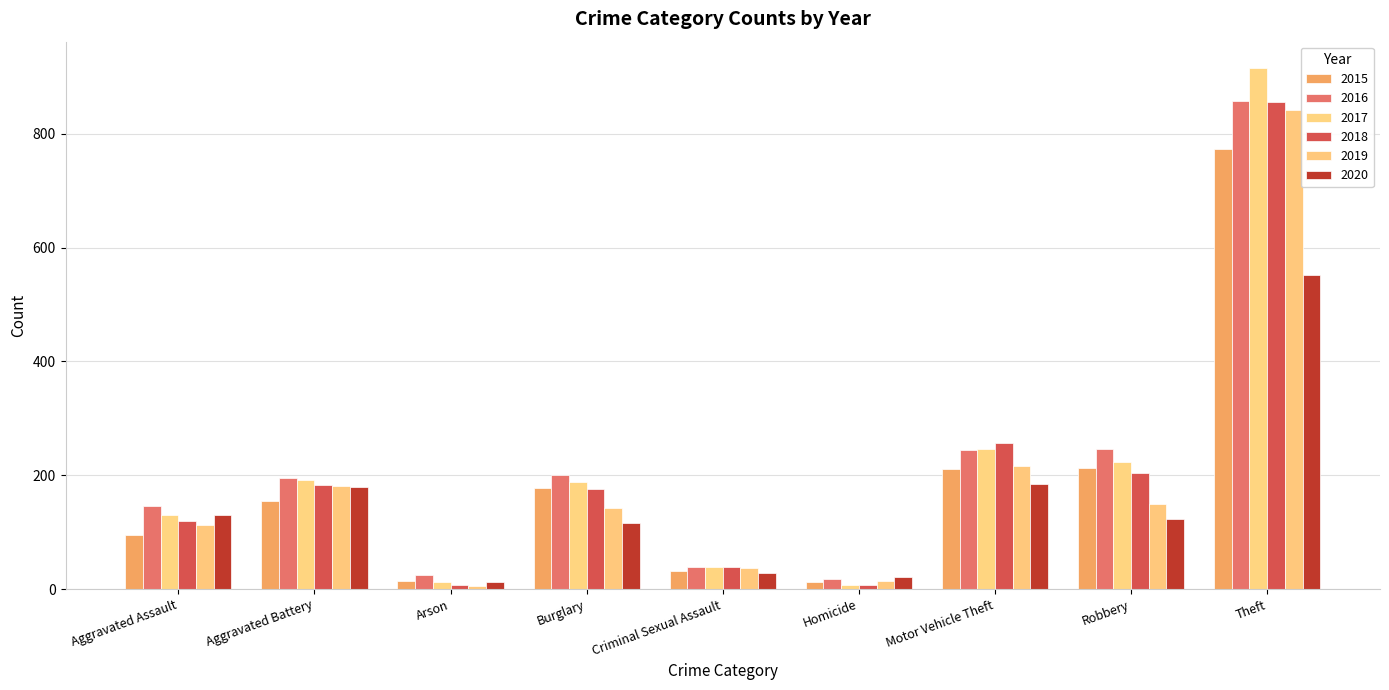

What is the label of the 7th bar from the left?

Motor Vehicle Theft